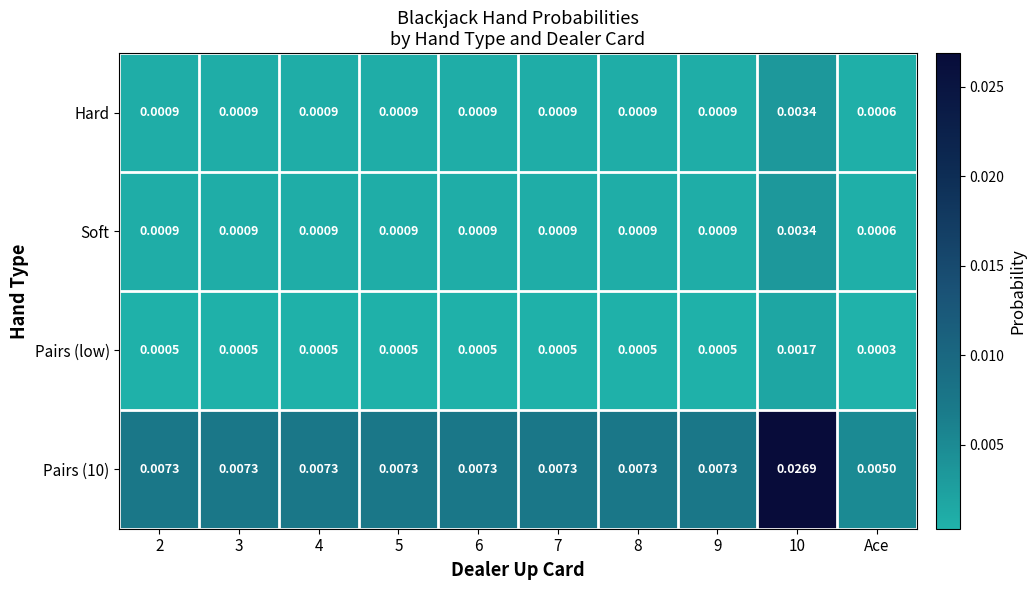

Is the value of Hard at 5 greater than the value of Pairs (10) at 6?

No